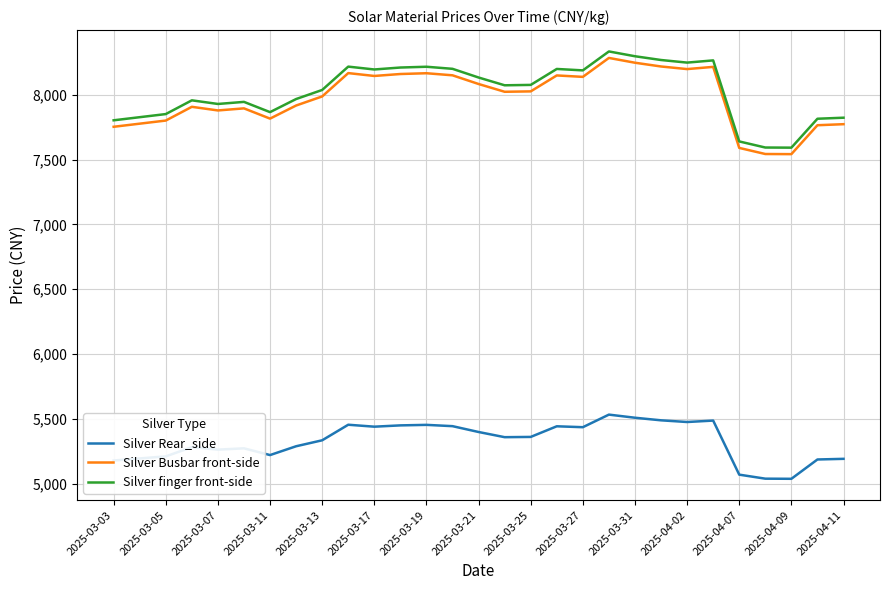

What is the difference between the maximum and minimum values in the Silver Busbar front-side series?

742